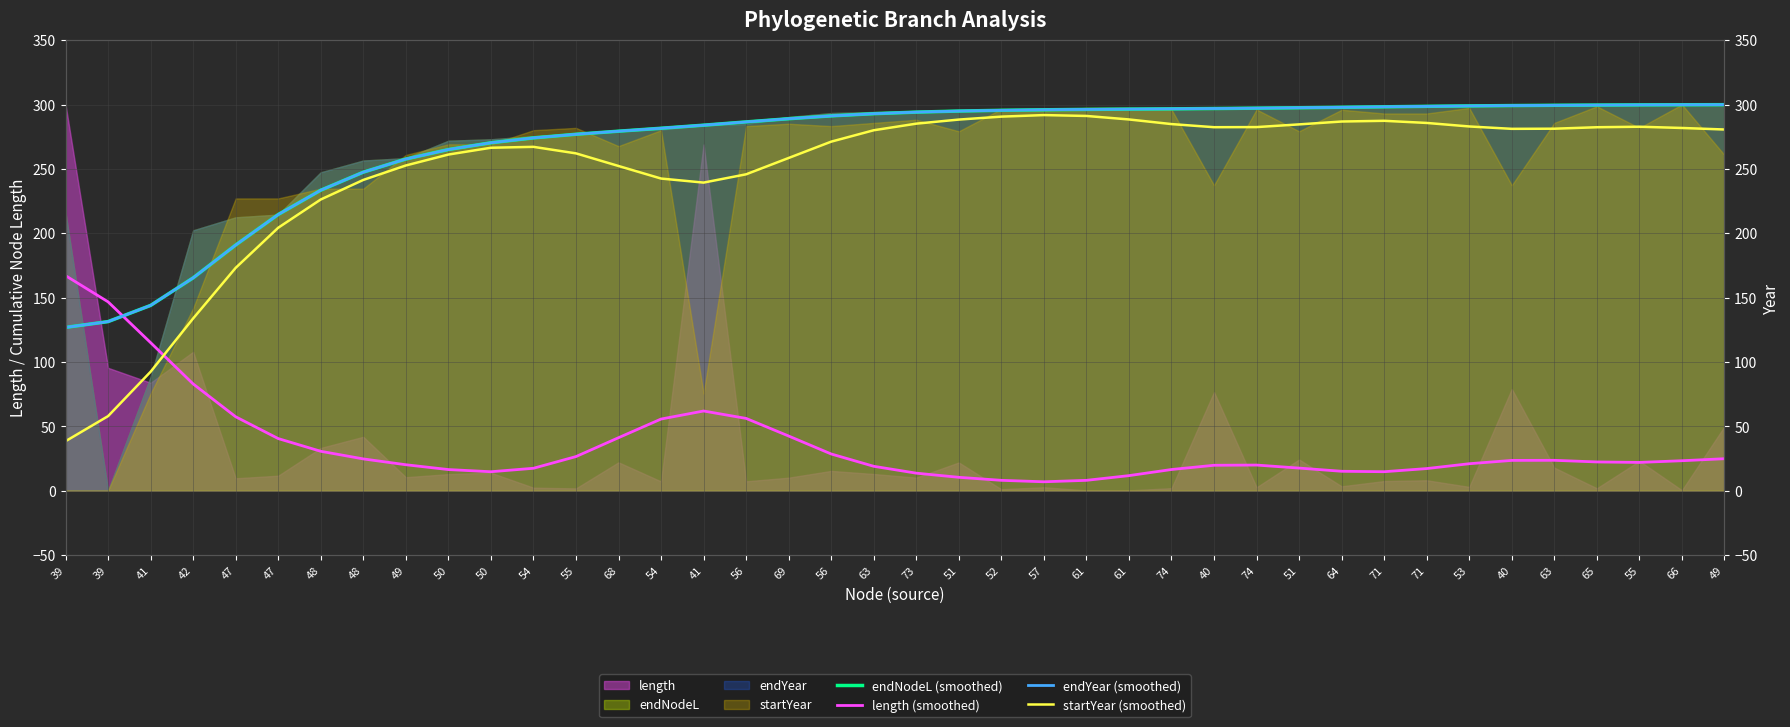

At which label does endNodeL (smoothed) reach its peak?

49